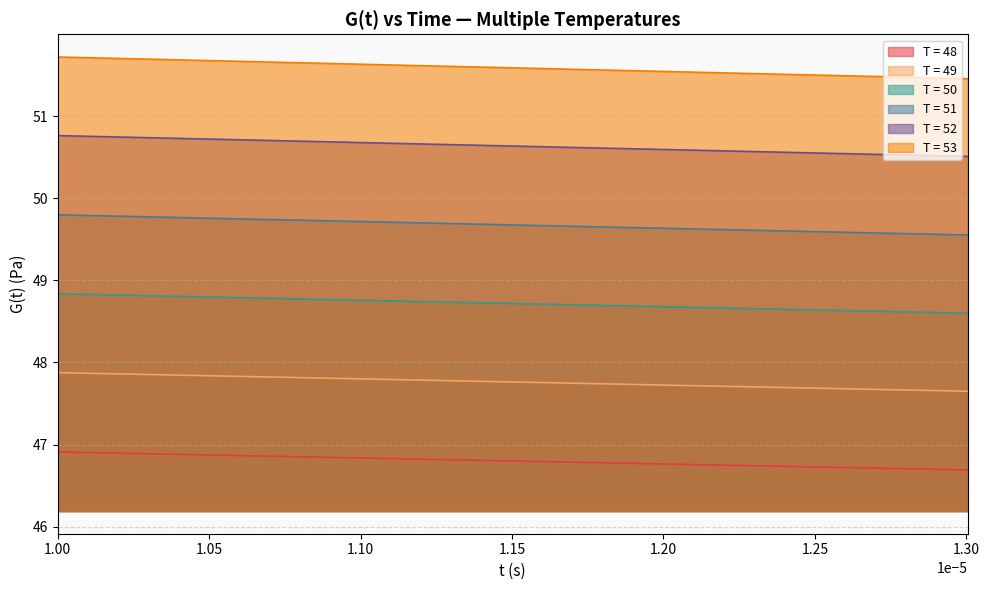

Count the number of categories in the chart.

20